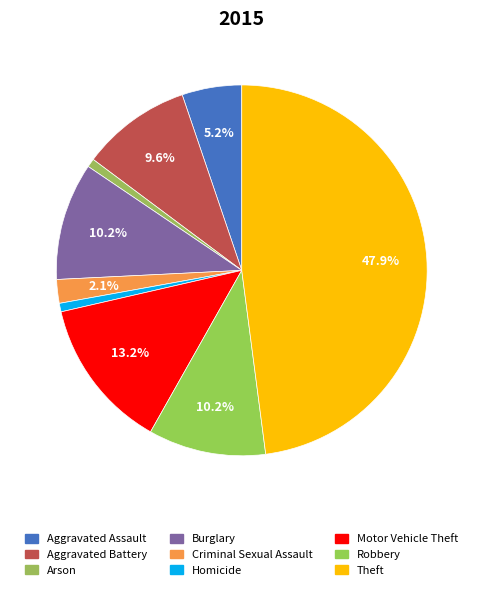

To the nearest percent, what is the difference between the largest and smallest slice percentages?

47%